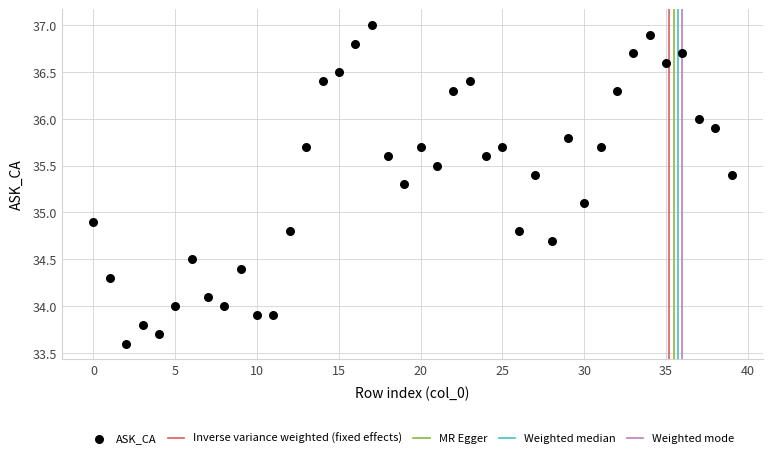

What is the range of Y values (max minus min)?

3.4